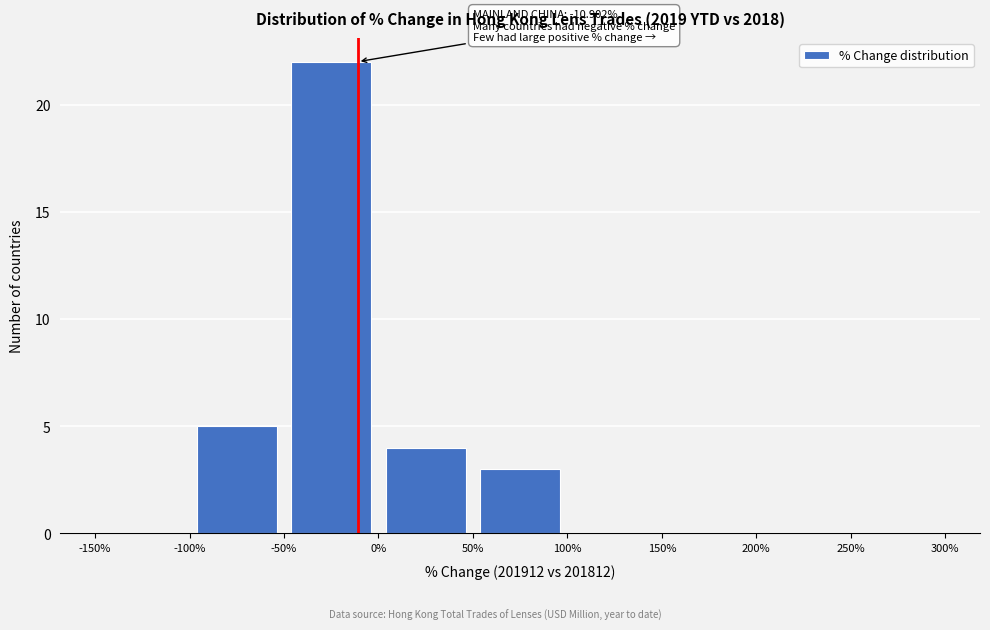

Over which range of the x-axis is the bar tallest?

-50% to 0%